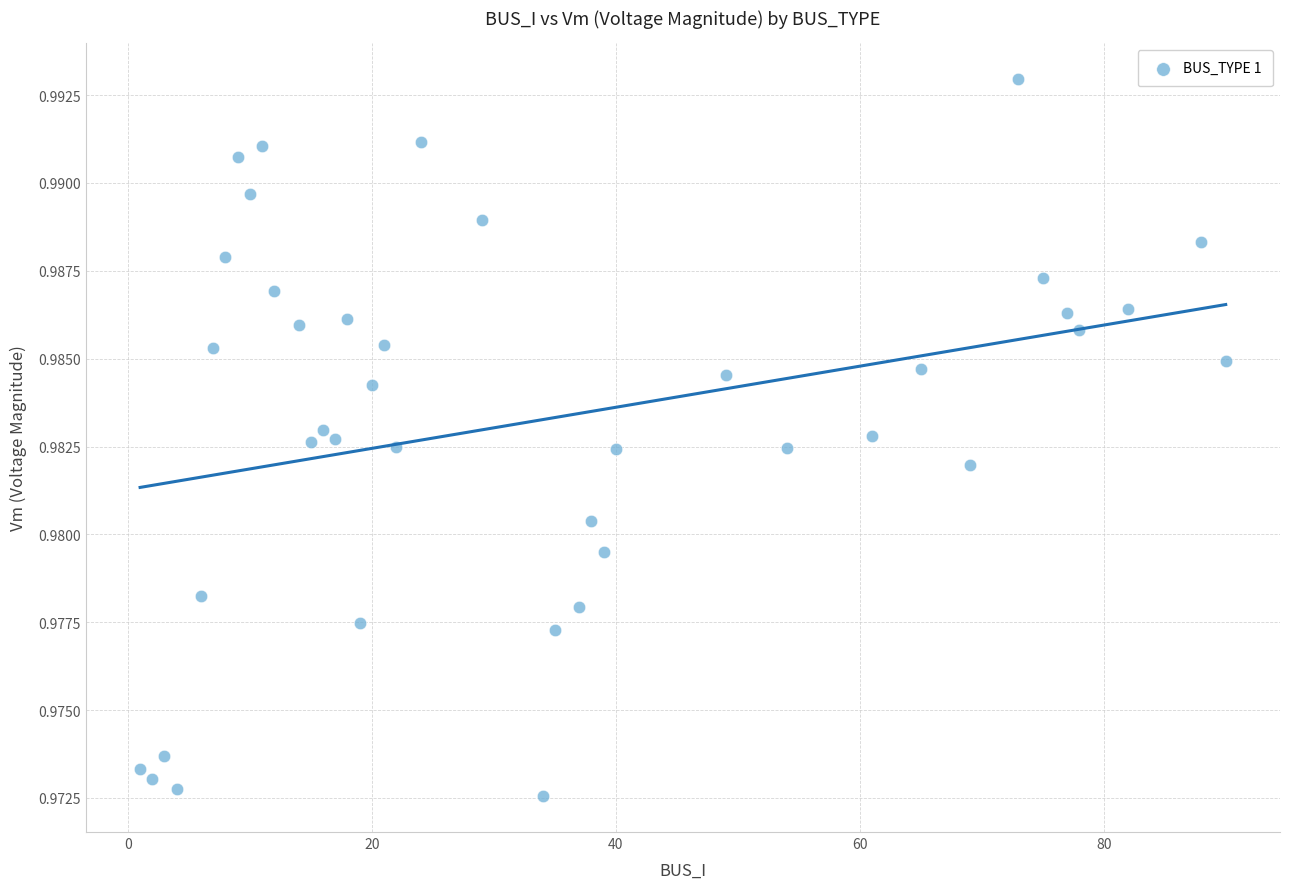

What is the range of X values (max minus min)?

89.0